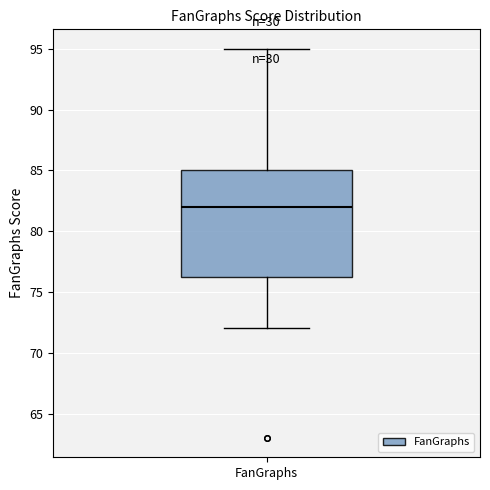

Transcribe this box plot: give where the median line is, the range the box spans, and where the two whiskers end, as read against the y-axis. The values are not printed on the chart, so give them approximately, as read against the axis.

median 82.0, box 76.5 to 85.0, whiskers 72.0 to 95.0